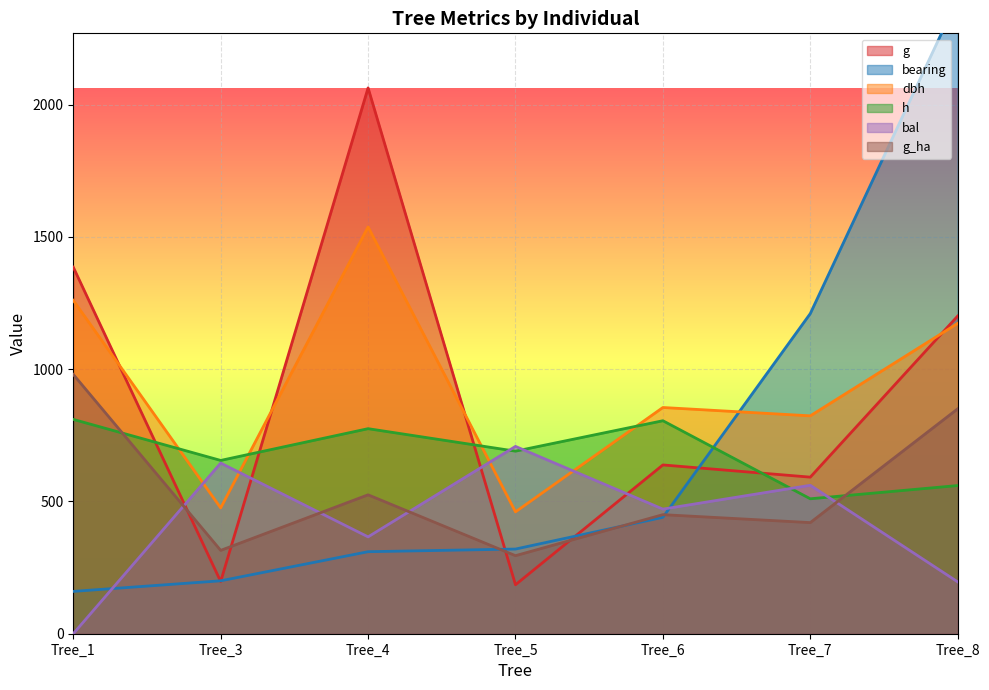

Between which two adjacent categories do g_ha and h first intersect?

Tree_1 and Tree_3